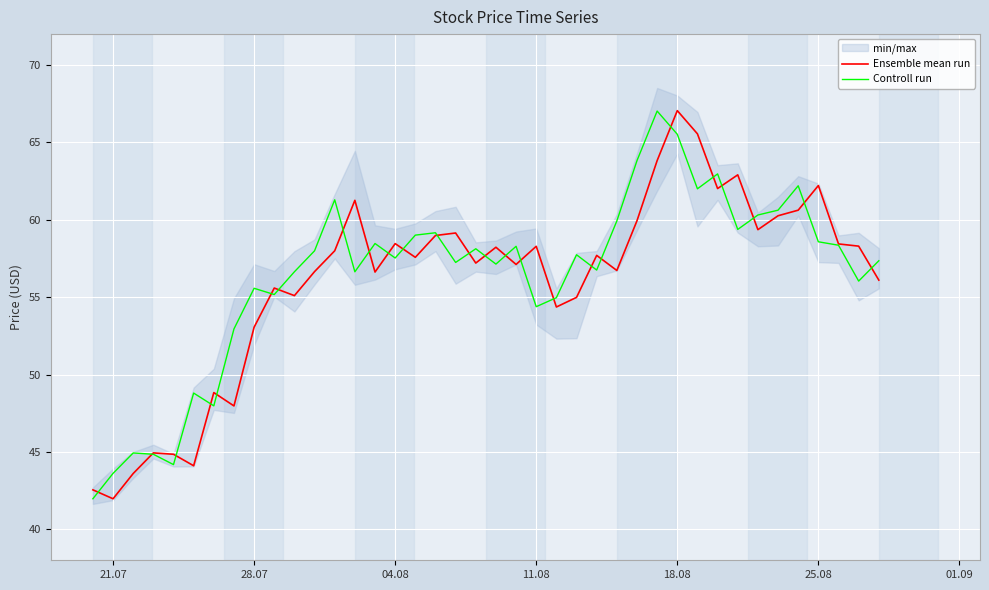

What is the highest value of the Controll run series?

67.0